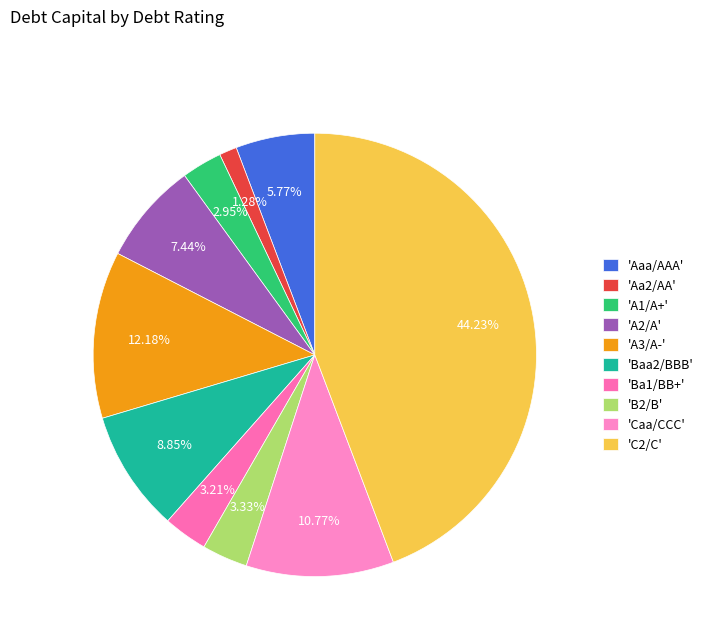

How many slices are in this pie chart?

10